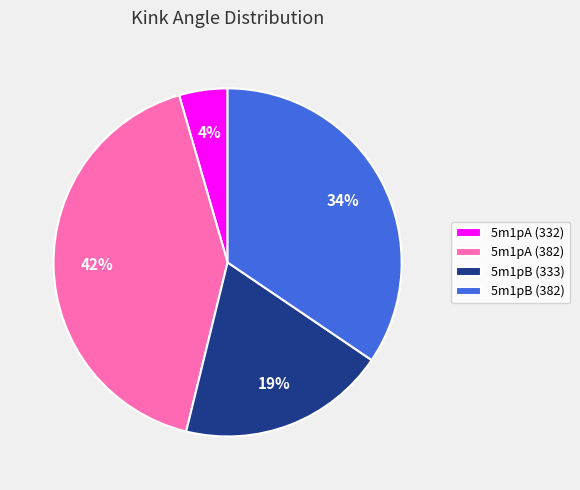

Which slice is the smallest?

5m1pA (332)